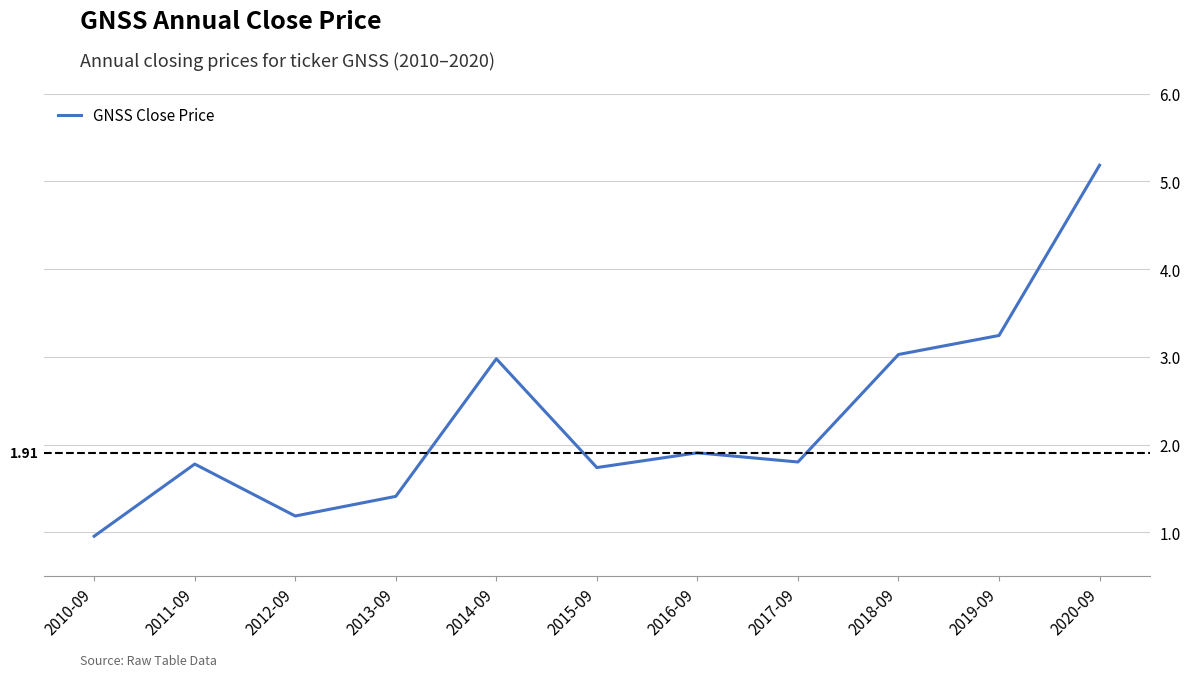

How many values exceed 1?

10